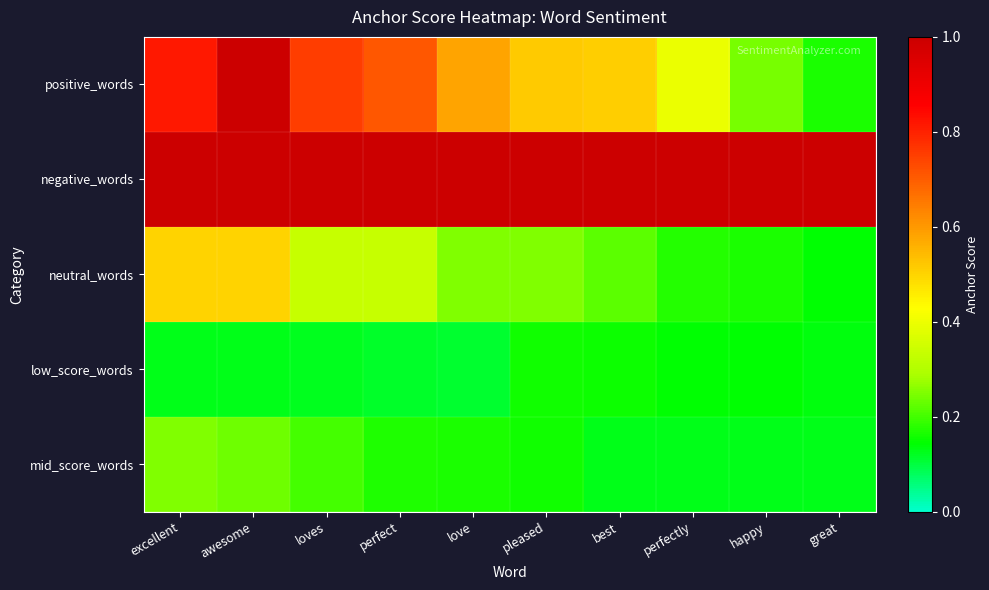

What is the minimum value shown in the chart?

0.1